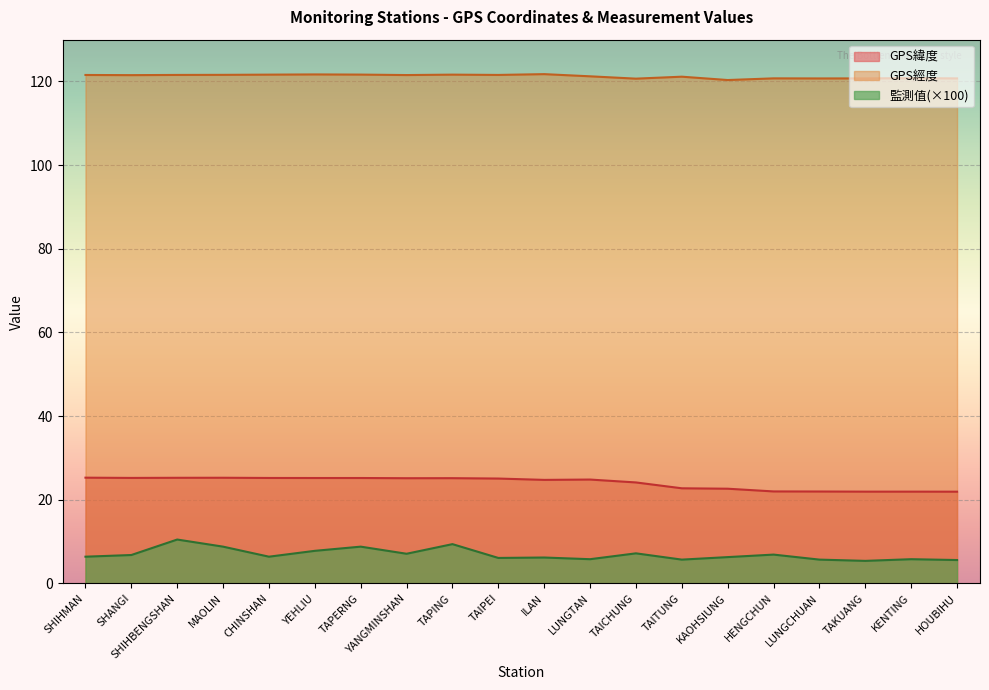

What is the total value across all series at SHIHMAN?

153.2